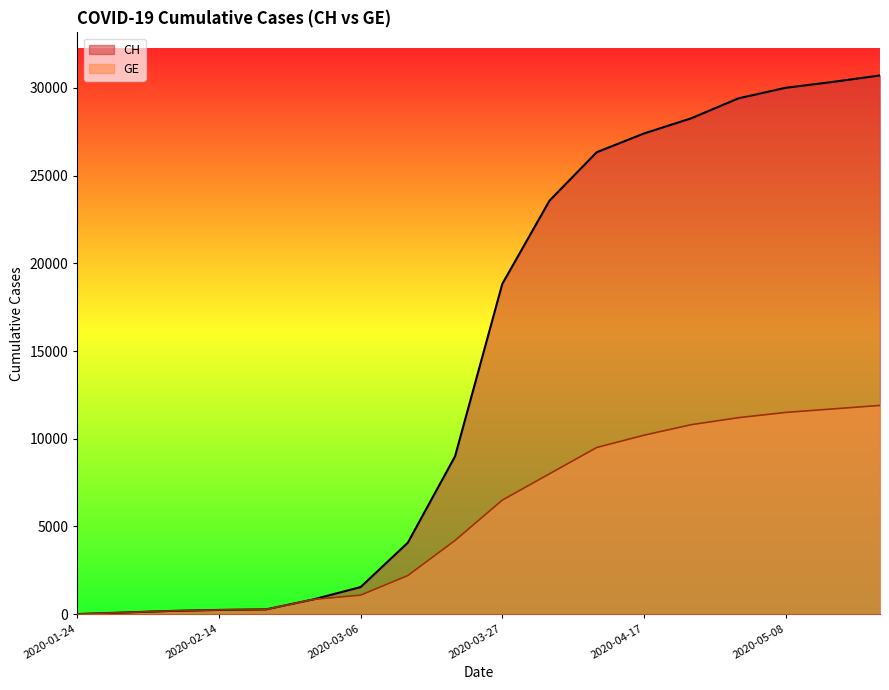

At 2020-04-24, list the series in order from smallest to largest.

GE, CH